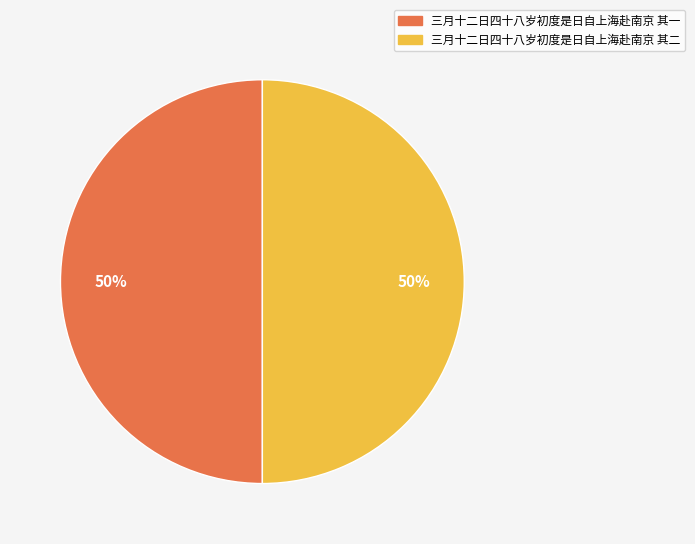

What percentage is the 三月十二日四十八岁初度是日自上海赴南京 其一 slice, to the nearest percent?

50%